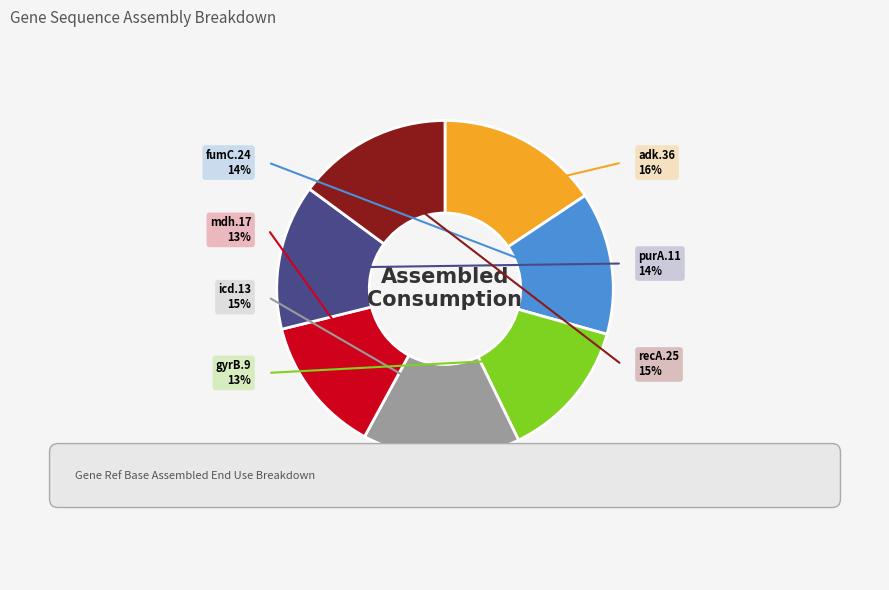

What percentage is NOT represented by fumC.24?

86.3%